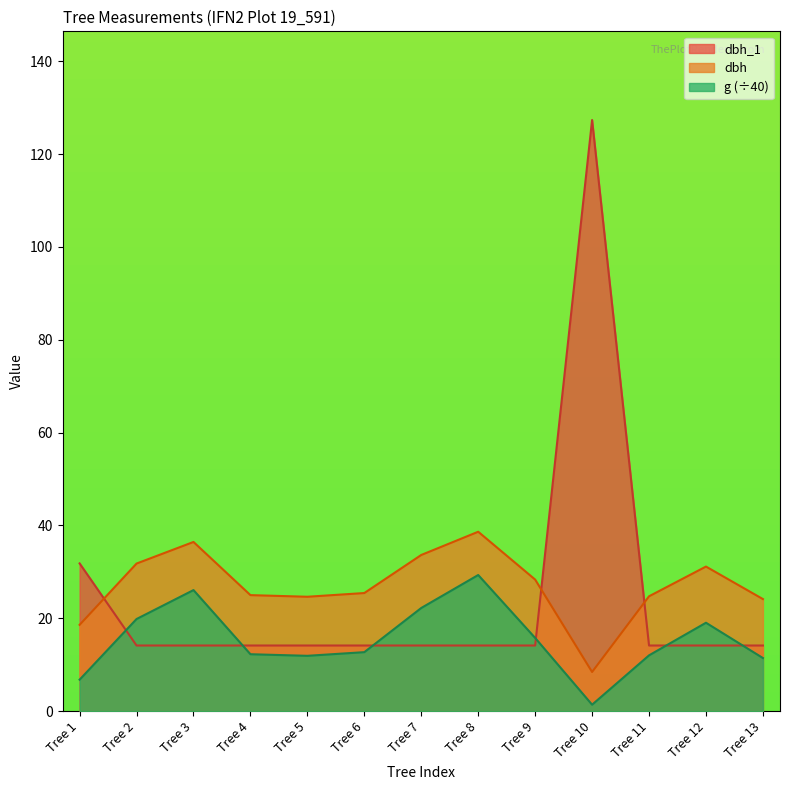

Reading right to left, what are all the values shown in this chart?

dbh_1: Tree 13=14.2	Tree 12=14.2	Tree 11=14.2	Tree 10=127.3	Tree 9=14.2	Tree 8=14.2	Tree 7=14.2	Tree 6=14.2	Tree 5=14.2	Tree 4=14.2	Tree 3=14.2	Tree 2=14.2	Tree 1=31.8
dbh: Tree 13=24.1	Tree 12=31.1	Tree 11=24.8	Tree 10=8.4	Tree 9=28.4	Tree 8=38.6	Tree 7=33.6	Tree 6=25.4	Tree 5=24.6	Tree 4=25.0	Tree 3=36.5	Tree 2=31.8	Tree 1=18.6
g: Tree 13=11.5	Tree 12=19.1	Tree 11=12.0	Tree 10=1.4	Tree 9=15.8	Tree 8=29.3	Tree 7=22.2	Tree 6=12.7	Tree 5=11.9	Tree 4=12.3	Tree 3=26.1	Tree 2=19.9	Tree 1=6.8